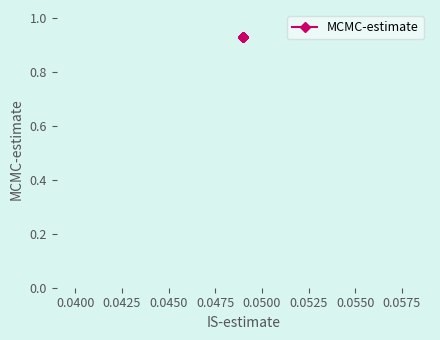

Is it true that MCMC-estimate equals 0.9 at 18-64573148-A-C?

True